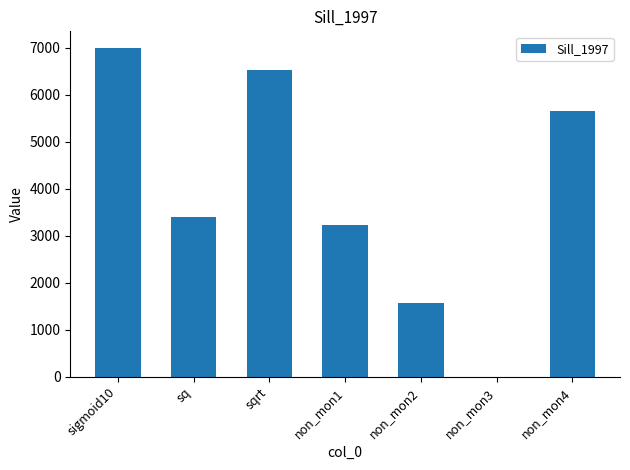

The chart shows a value of 3408.4 at sq. True or false?

True